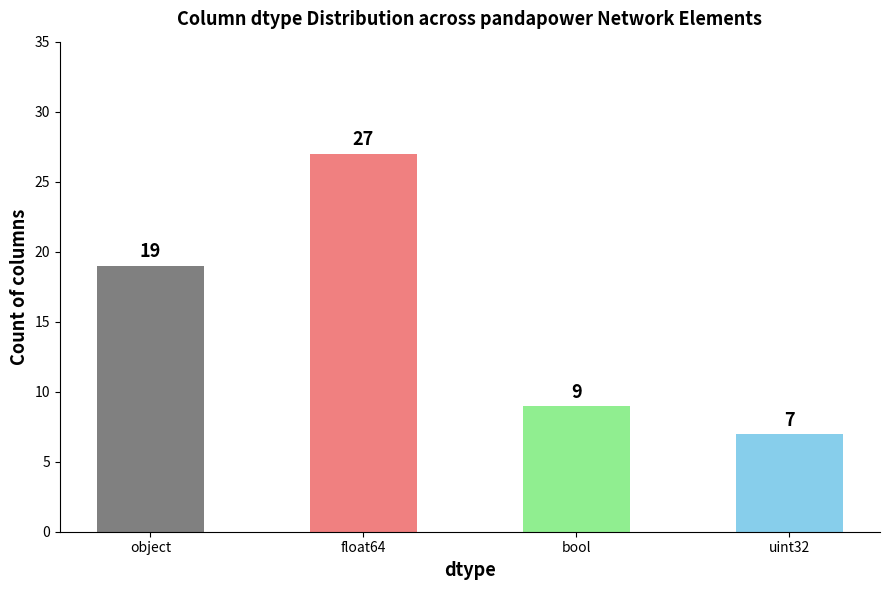

Which has a higher value, bool or float64?

float64